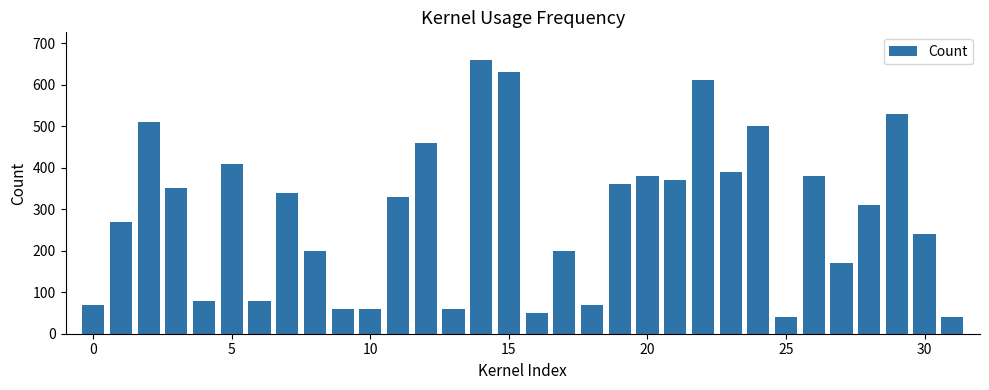

What is the maximum value shown in the chart?

660